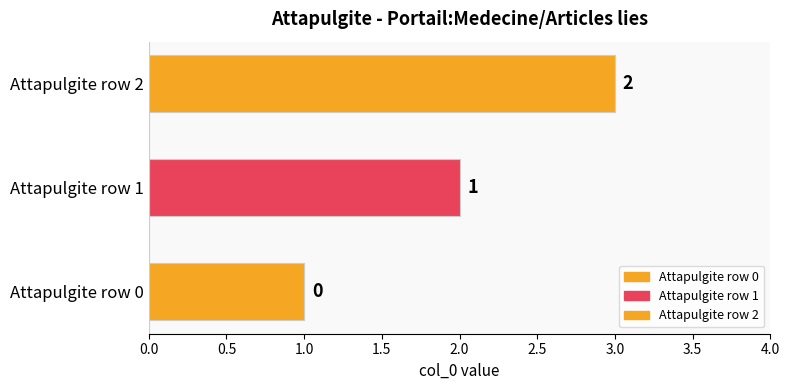

How many values are above zero?

2